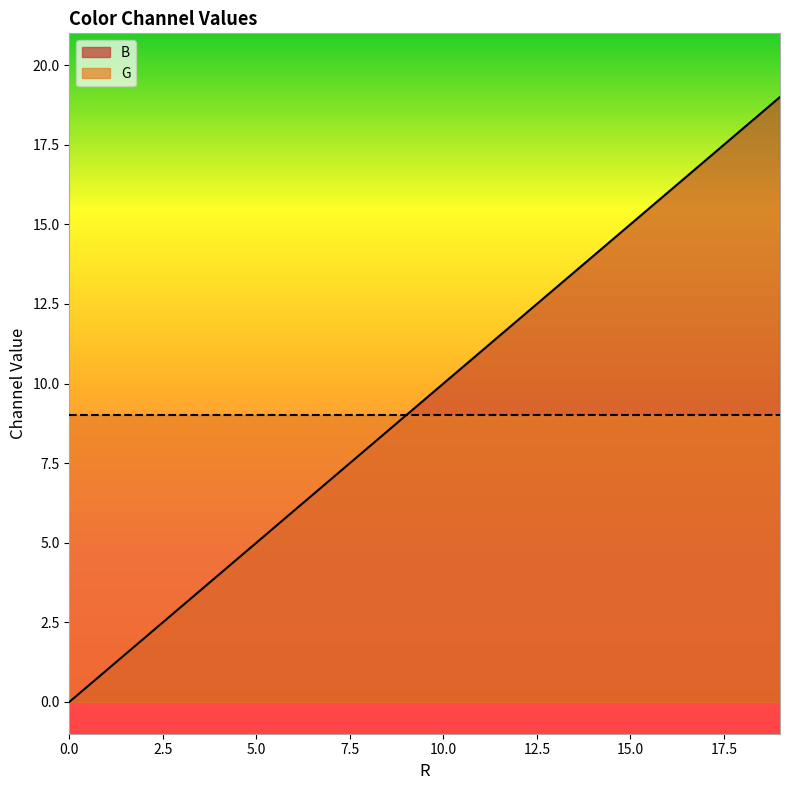

At which label is the value closest to 9?

9